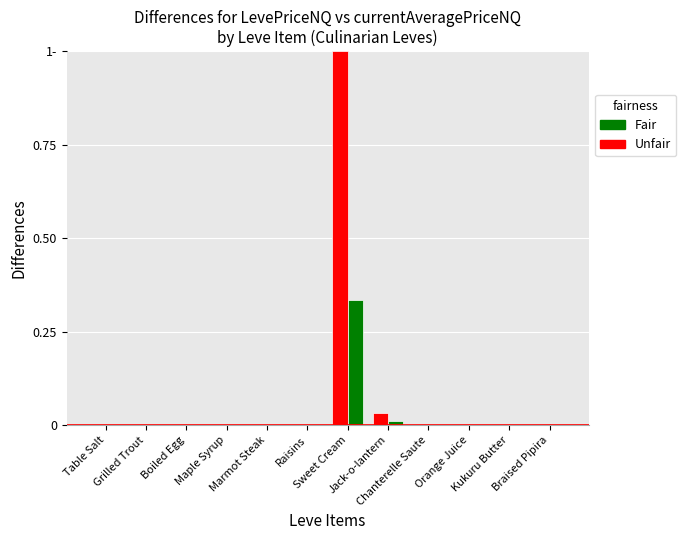

Does the chart contain stacked bars?

No